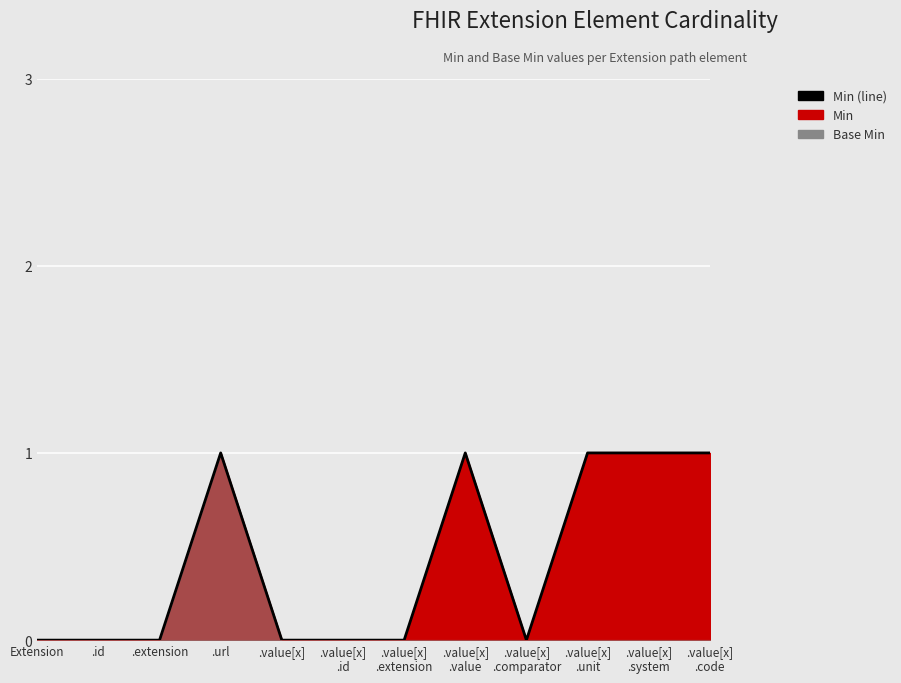

True or false: there are more than 1 points higher than both neighbors.

True